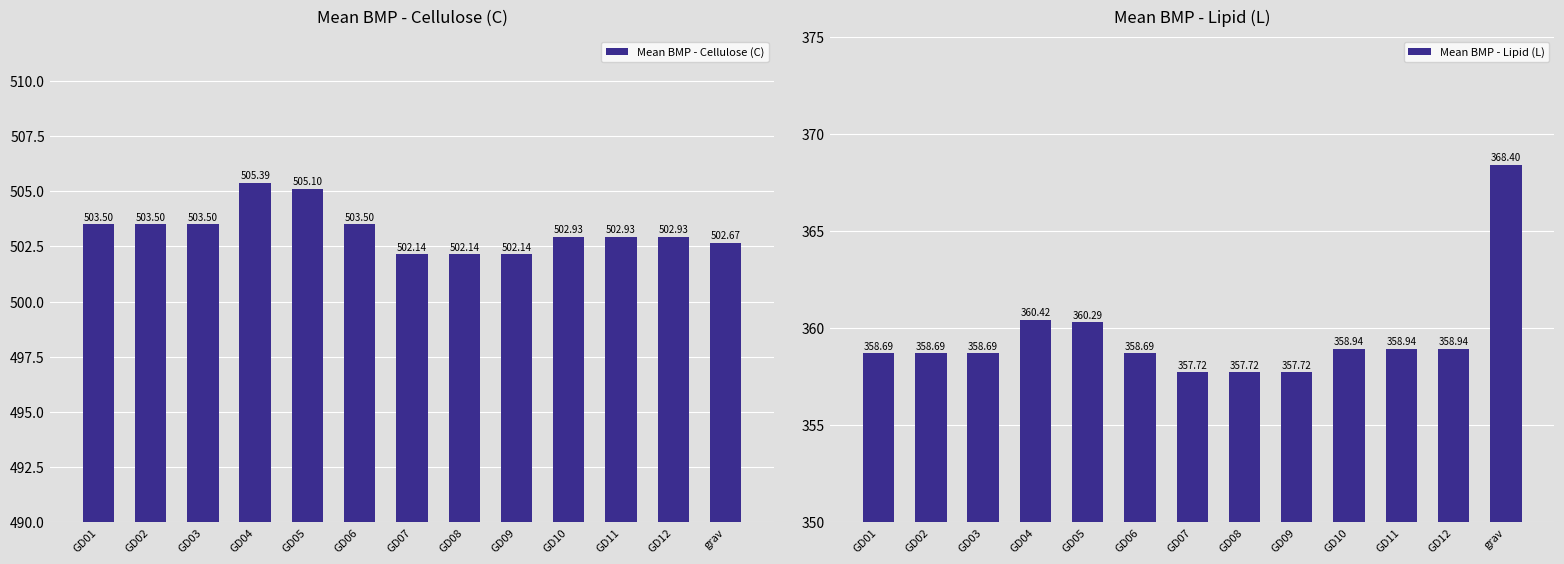

Between GD11 and GD04, which is larger?

GD04